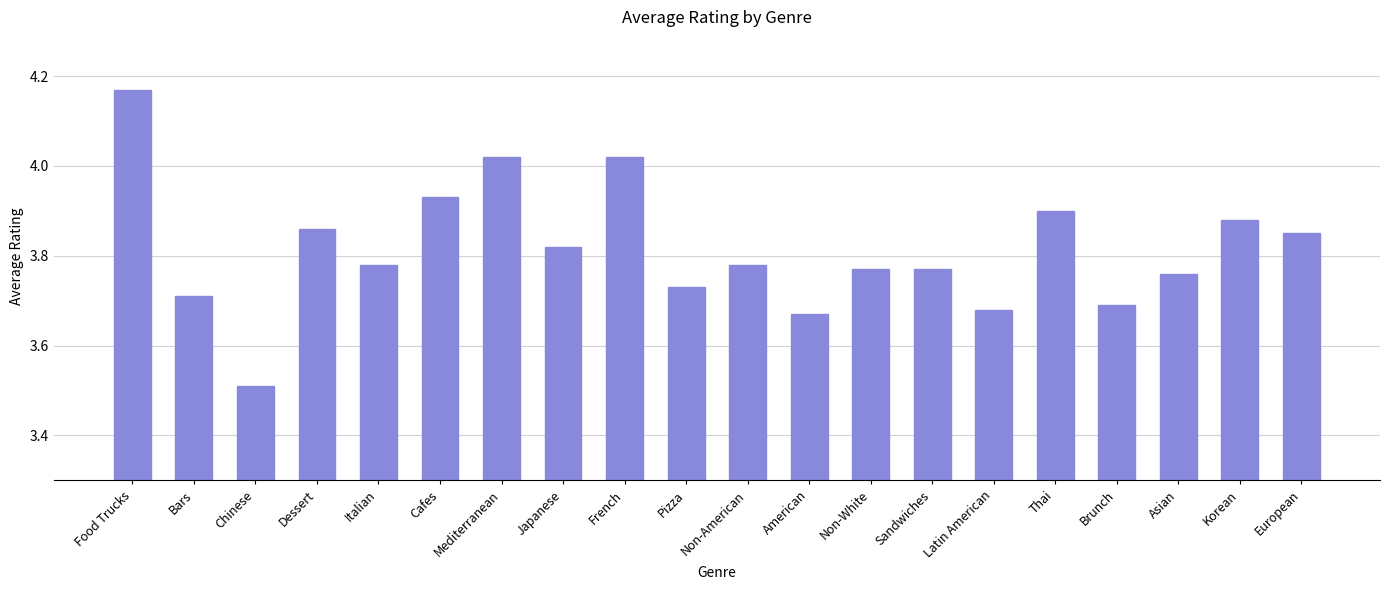

Which category has the lowest value across all series?

Chinese